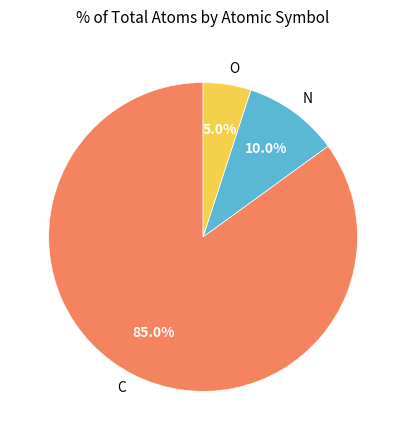

How many segments does this pie chart have?

3